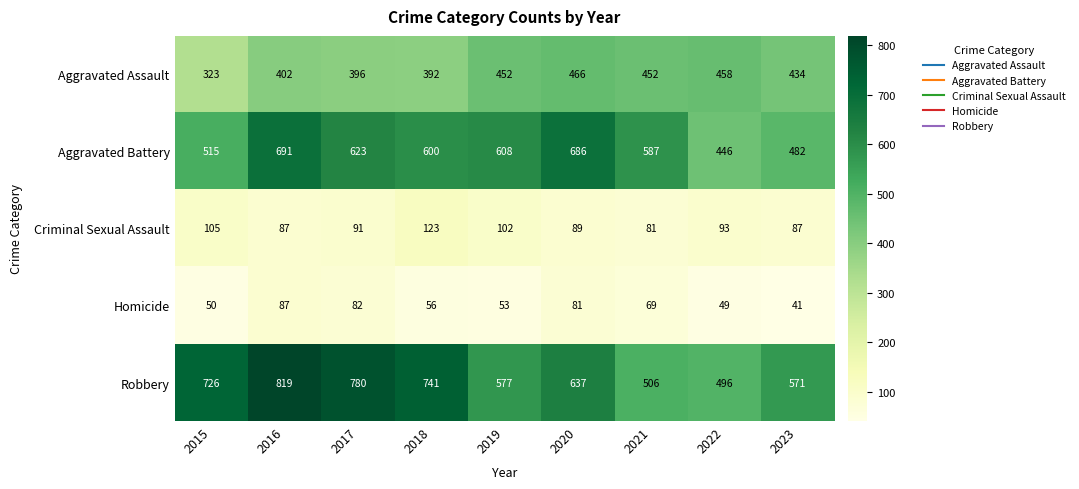

What is the maximum value for Homicide?

87